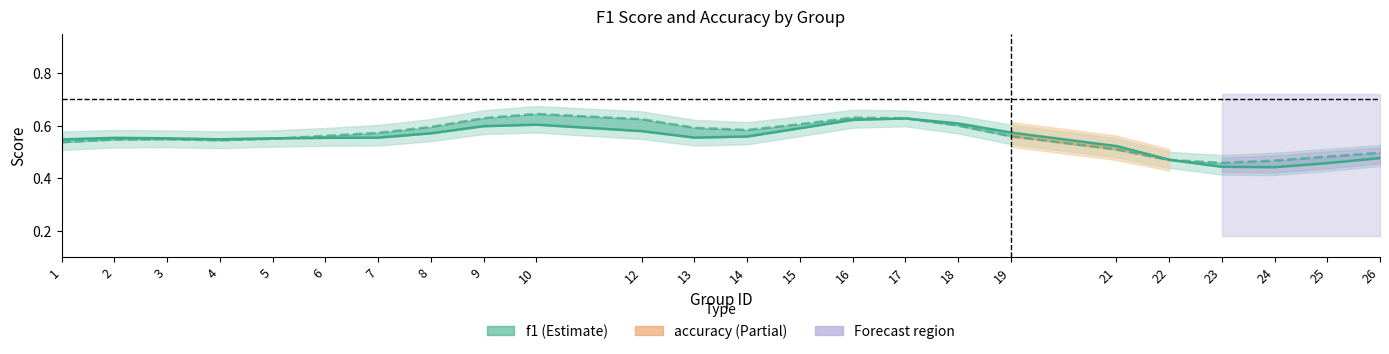

What is the smallest value displayed?

0.4